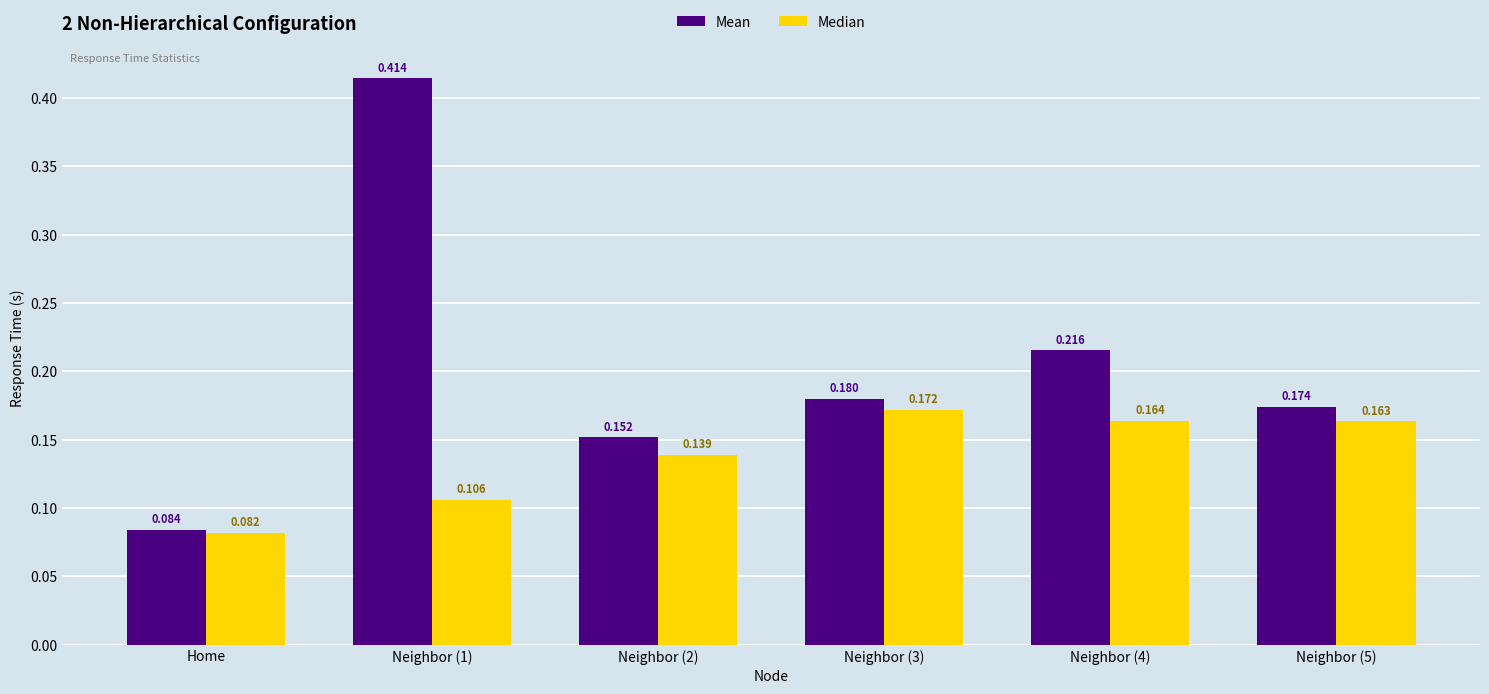

Which category has the lowest value in the Median series?

Home